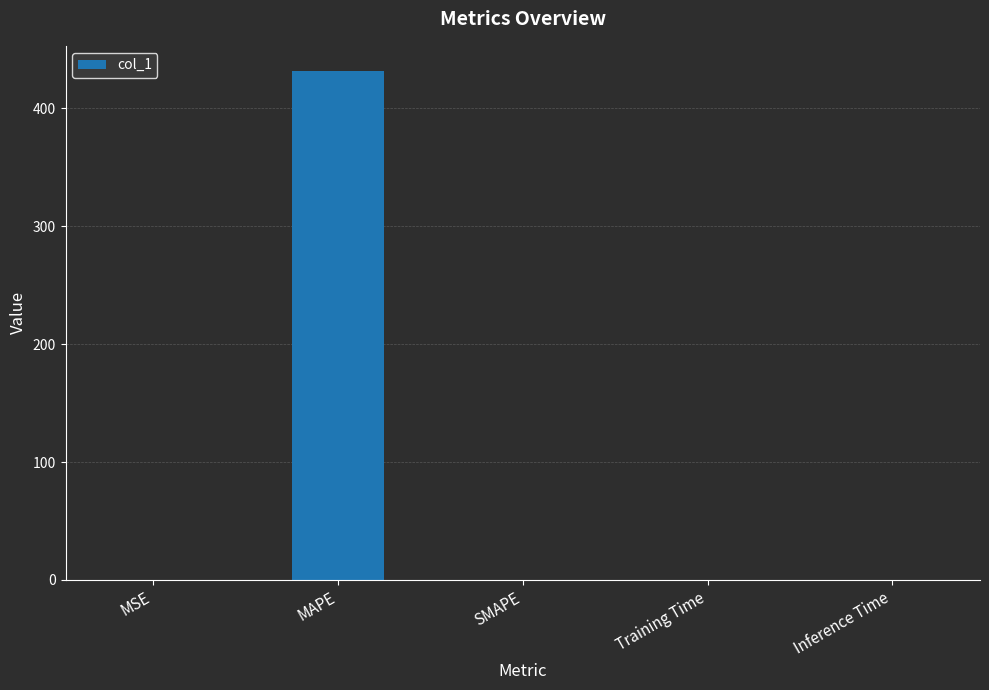

The value at SMAPE is 0.0. True or false?

True